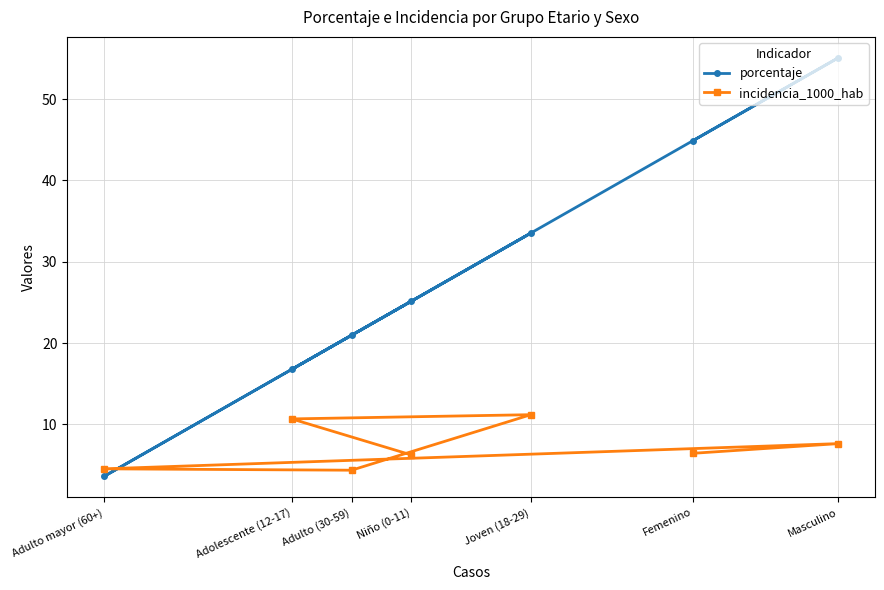

What position from the right is Niño (0-11)?

4